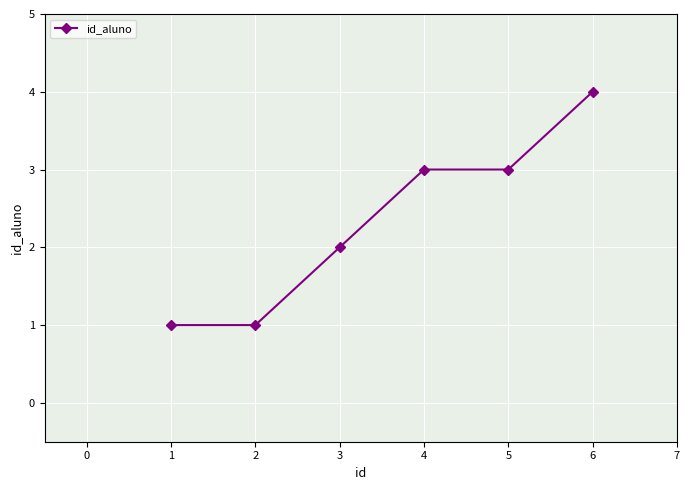

What is the approximate value at 6?

4